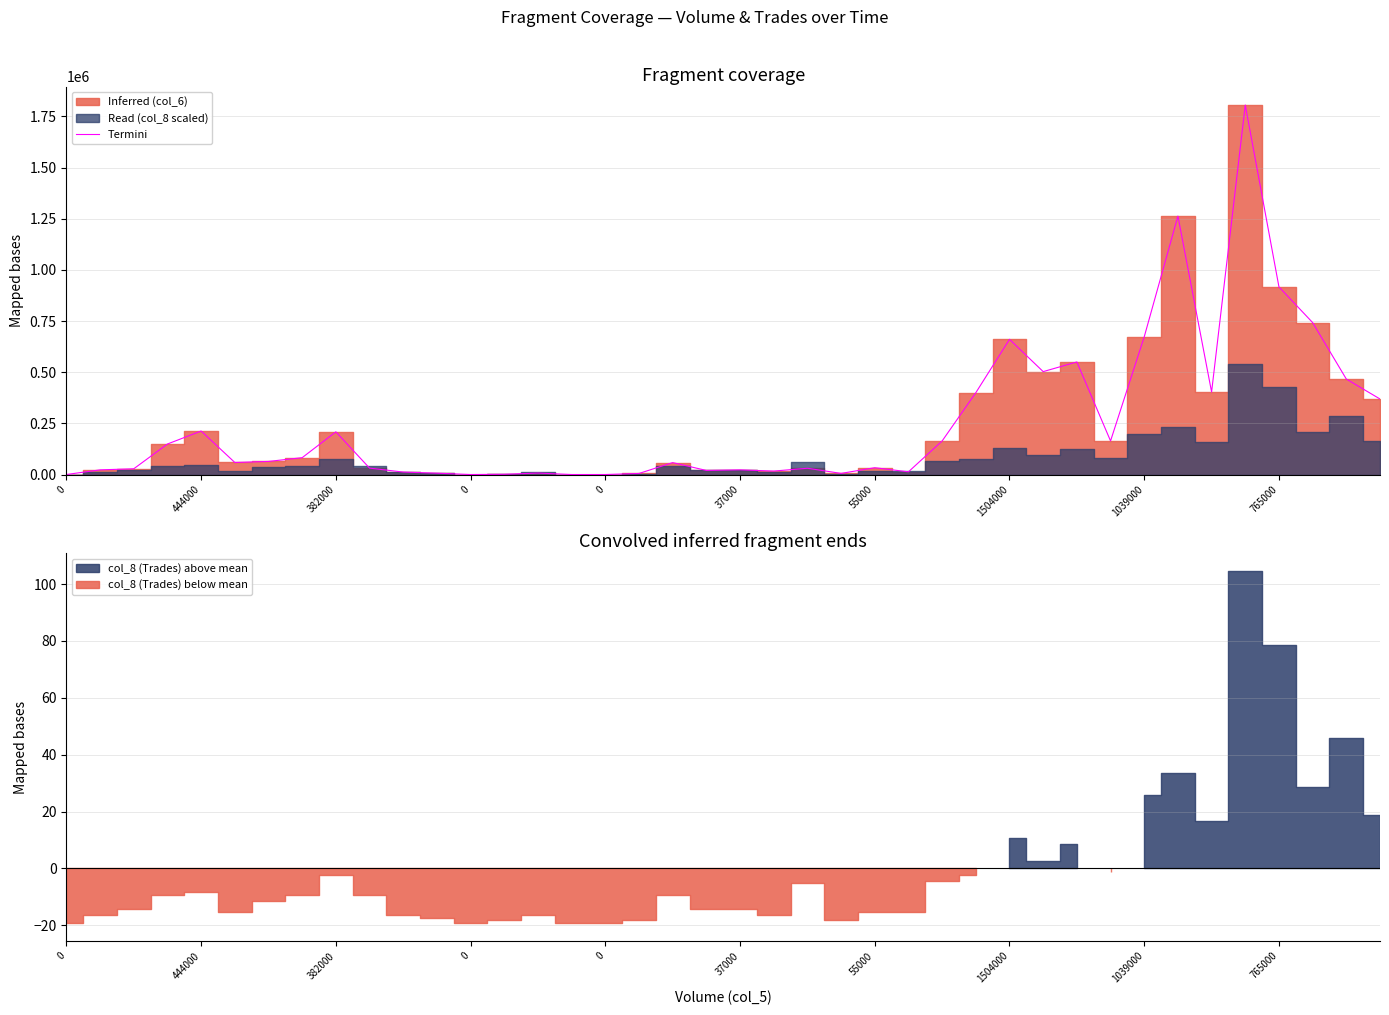

What is the value of the 20th point from the left?

19840